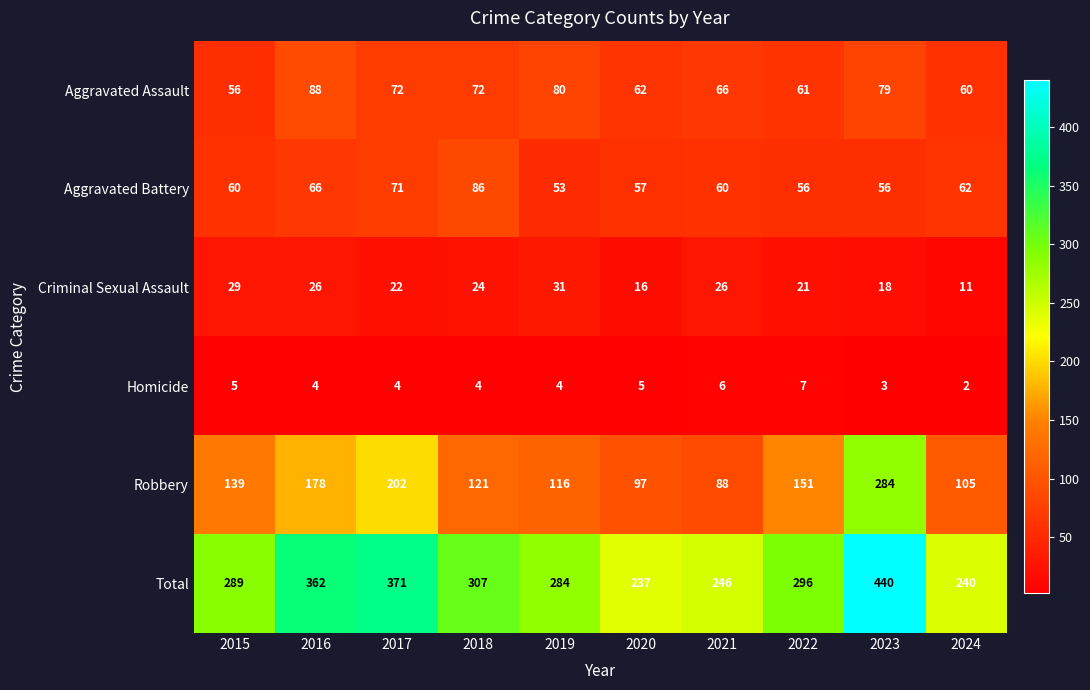

Rank the series at 2023 from lowest to highest value.

Homicide, Criminal Sexual Assault, Aggravated Battery, Aggravated Assault, Robbery, Total